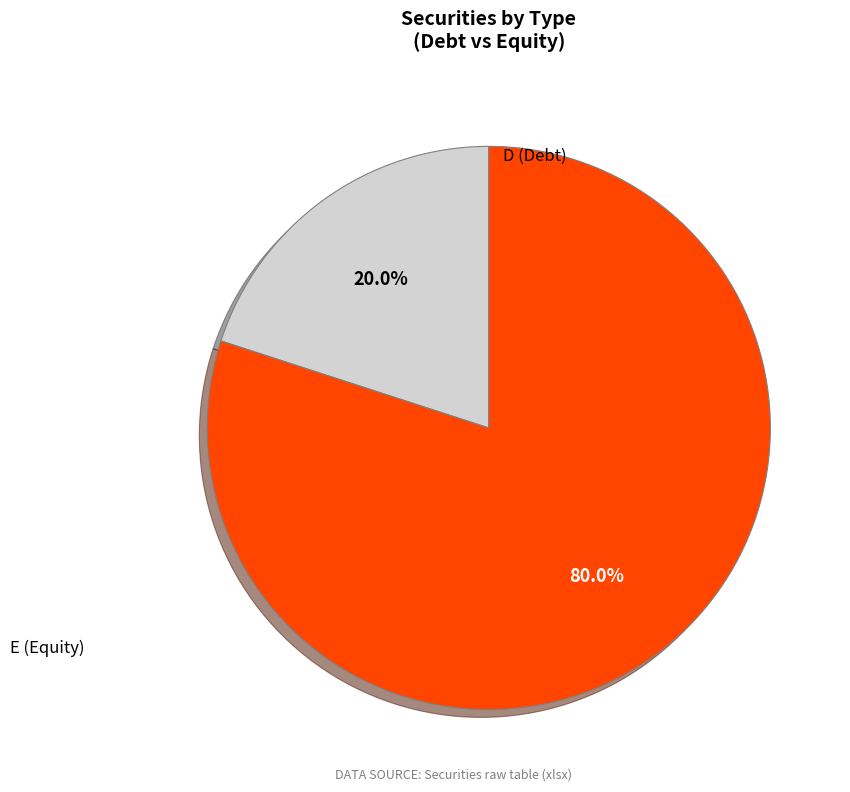

To the nearest percent, what is the difference between the largest and smallest slice percentages?

60%